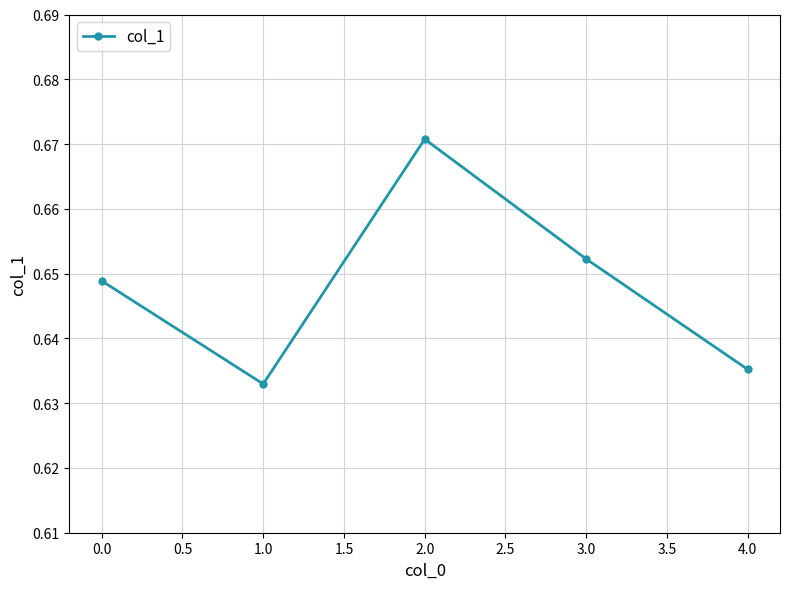

What position from the left is 4.0?

5